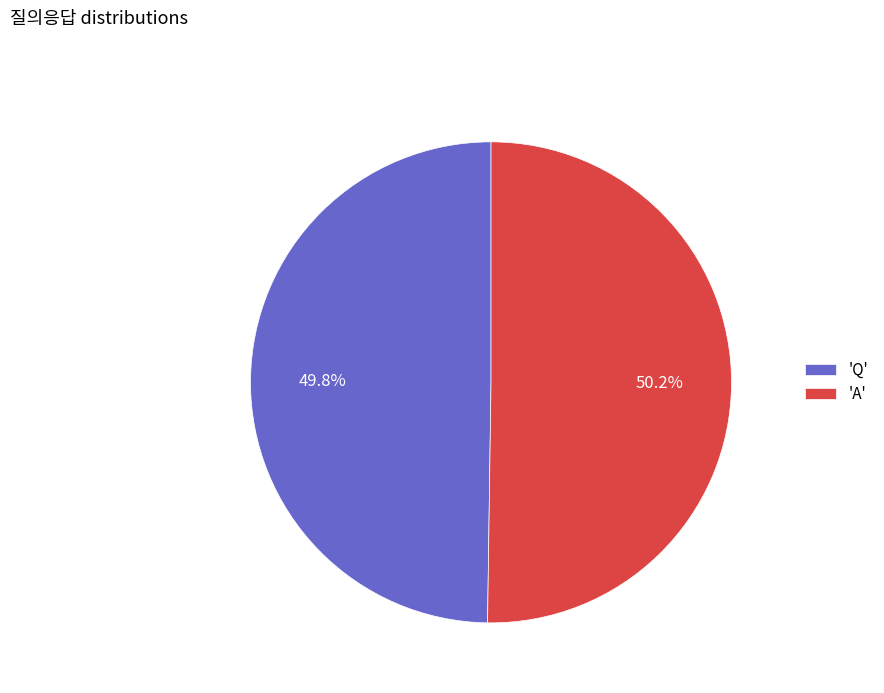

Count the number of slices in the pie.

2